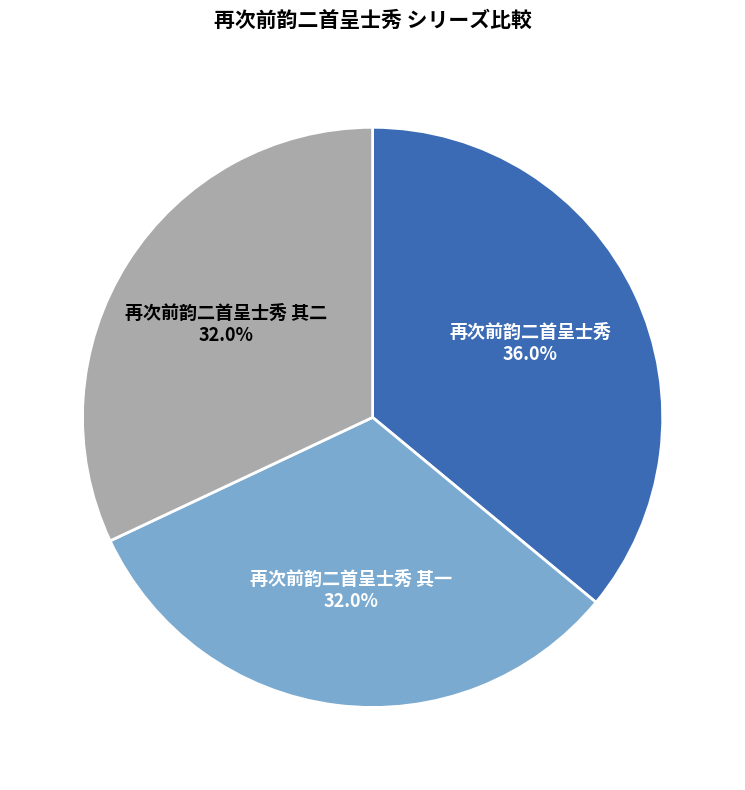

Does 再次前韵二首呈士秀 其二 account for over 50% of the chart?

No